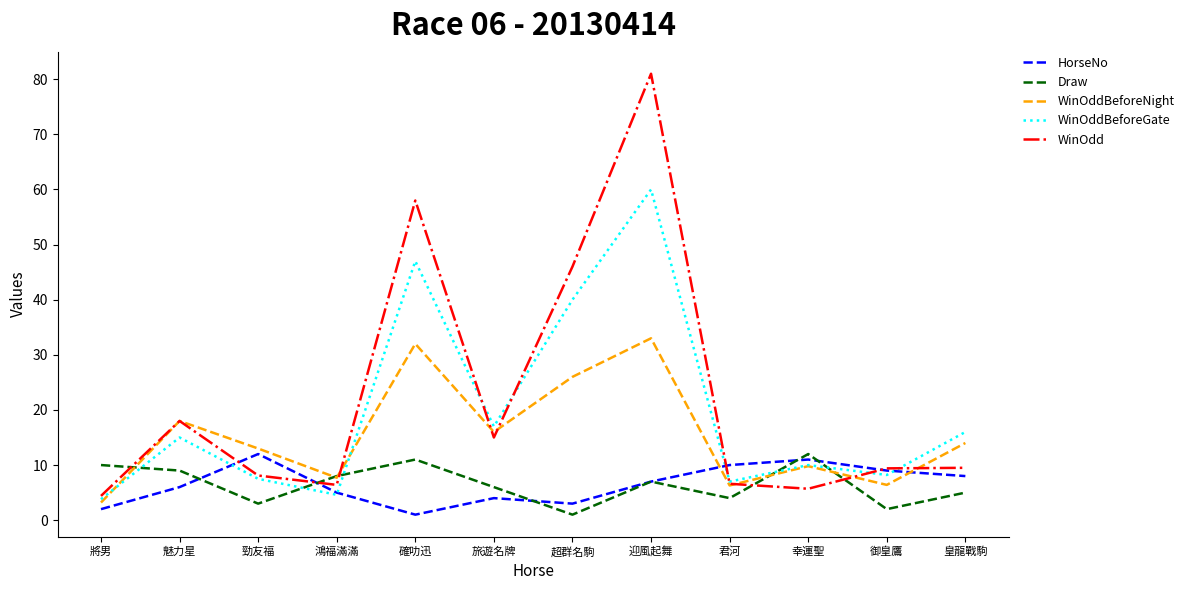

The value of WinOddBeforeGate at 確叻迅 is 47.0. True or false?

True